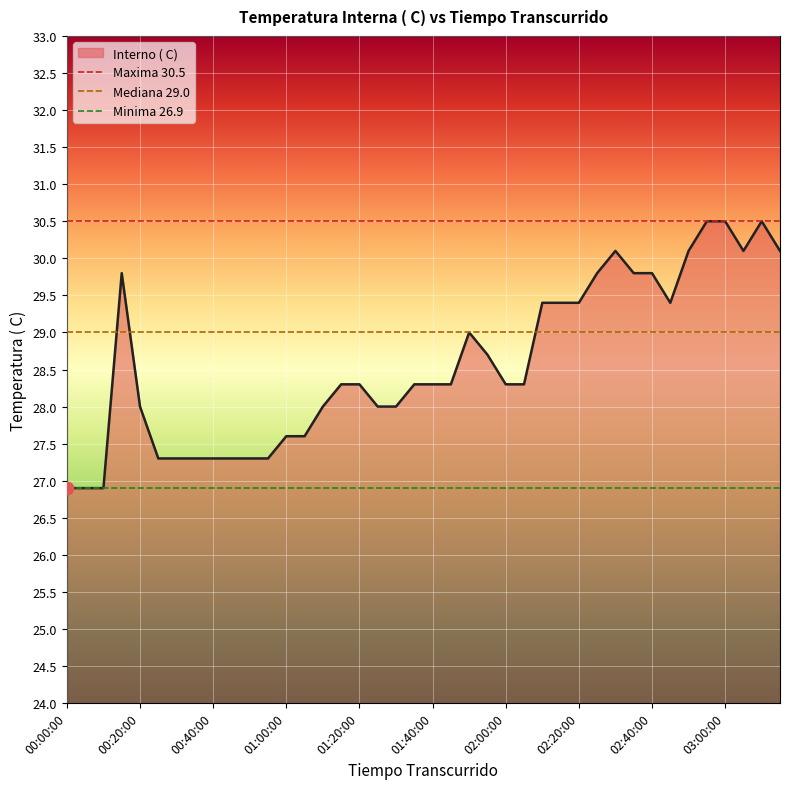

Which series reaches the maximum Y coordinate?

Maxima 30.5